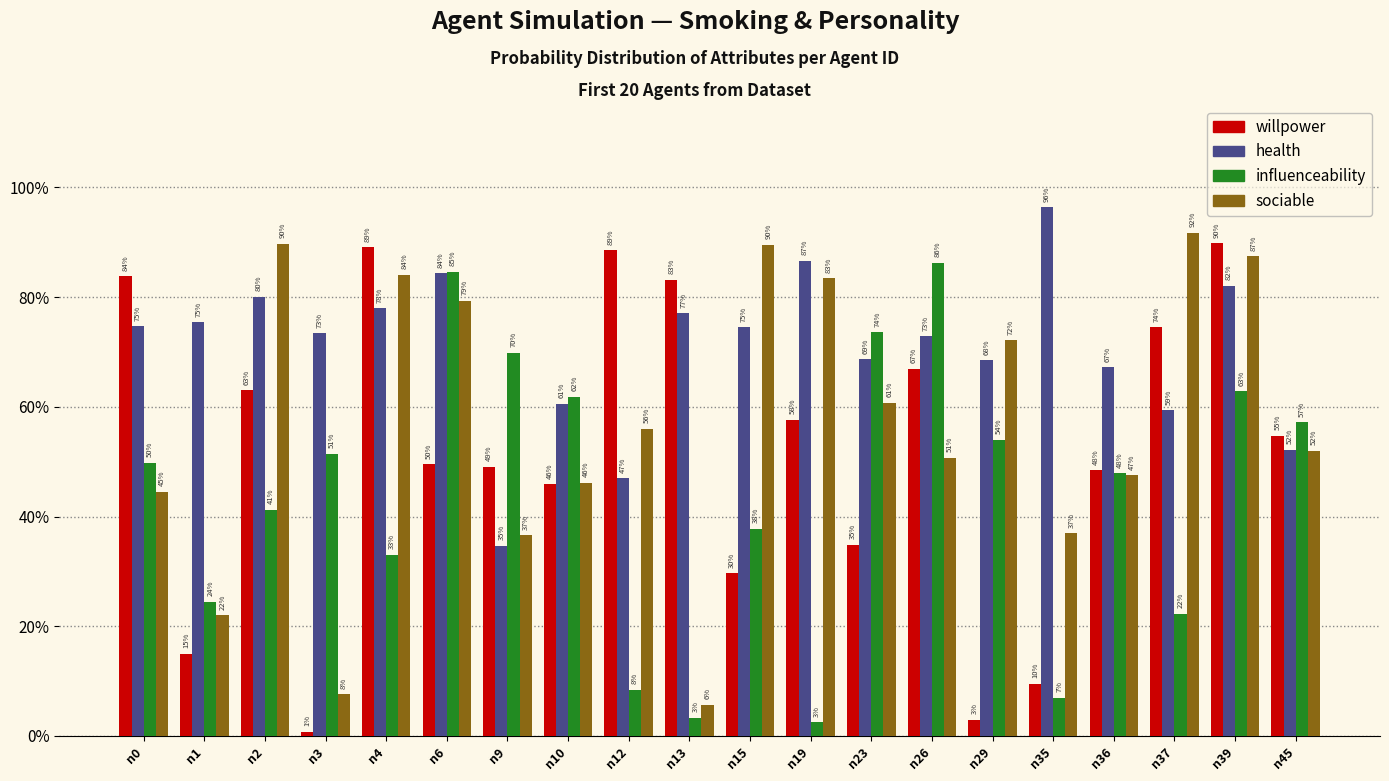

What is the difference between the sociable values at n15 and n9?

0.5